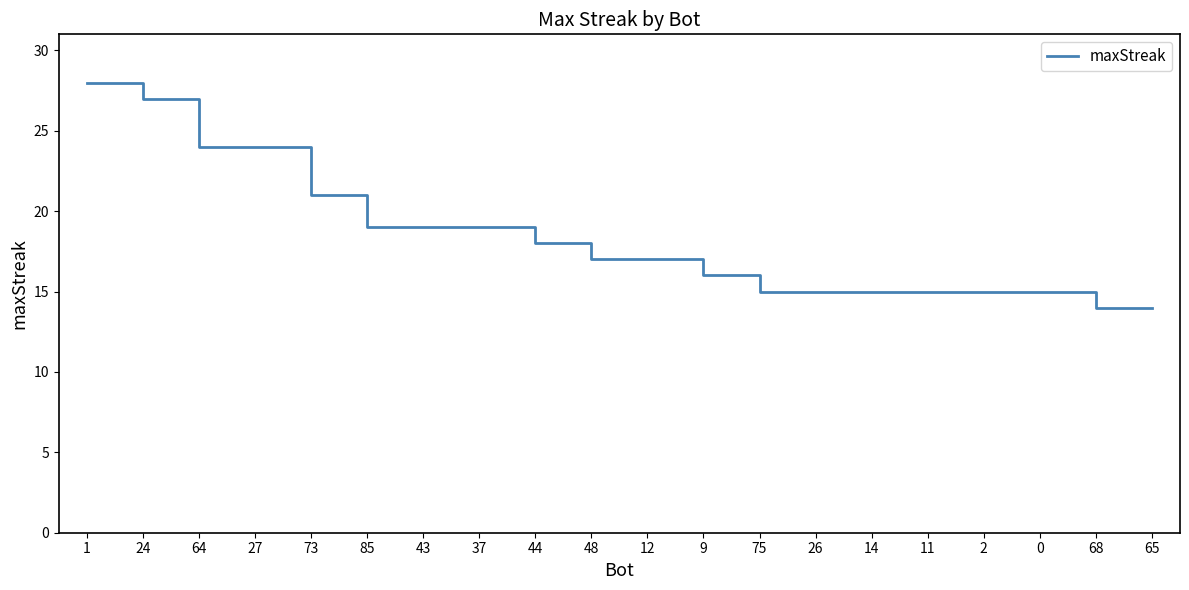

What is the difference between the values at 24 and 37?

8